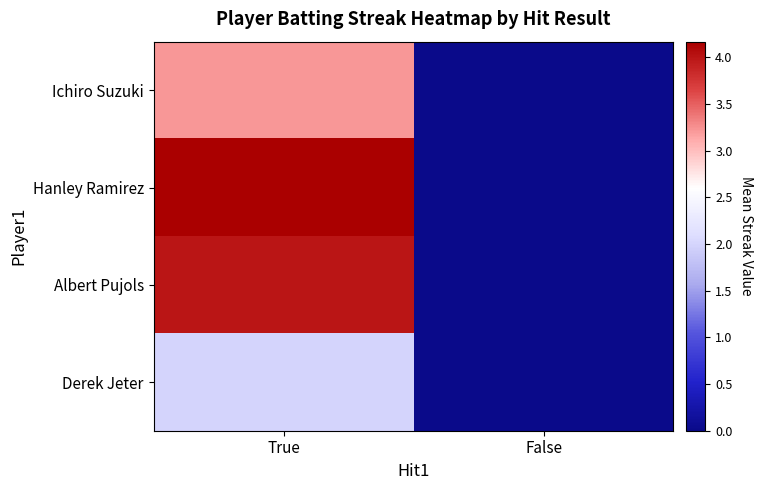

Reading left to right, what are all the values shown in this chart?

Ichiro Suzuki: True=3.2	False=0.0
Hanley Ramirez: True=4.2	False=0.0
Albert Pujols: True=4.0	False=0.0
Derek Jeter: True=2.0	False=0.0